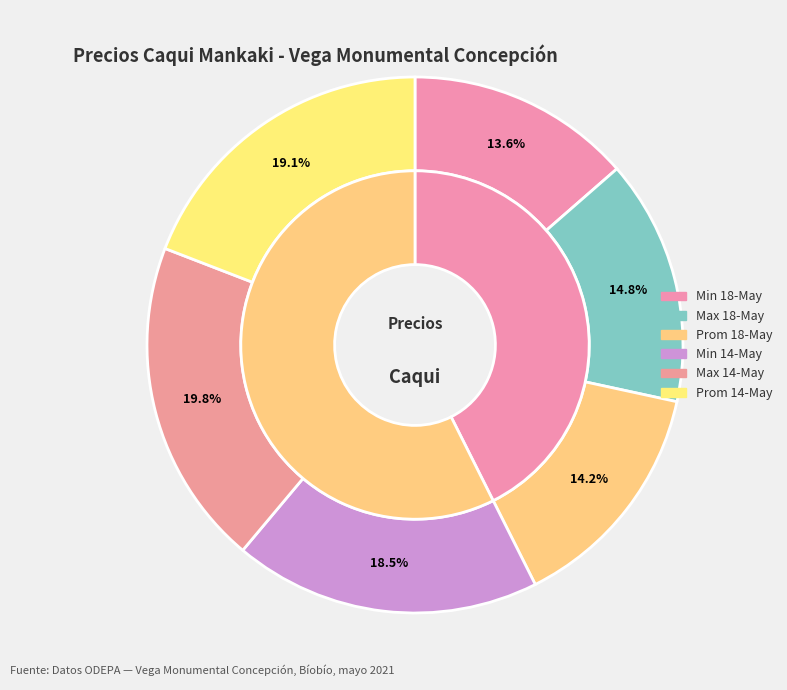

Does any single category account for the majority?

No